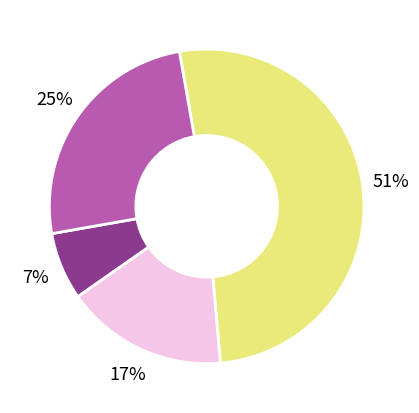

To the nearest percent, what is the average slice percentage?

25%